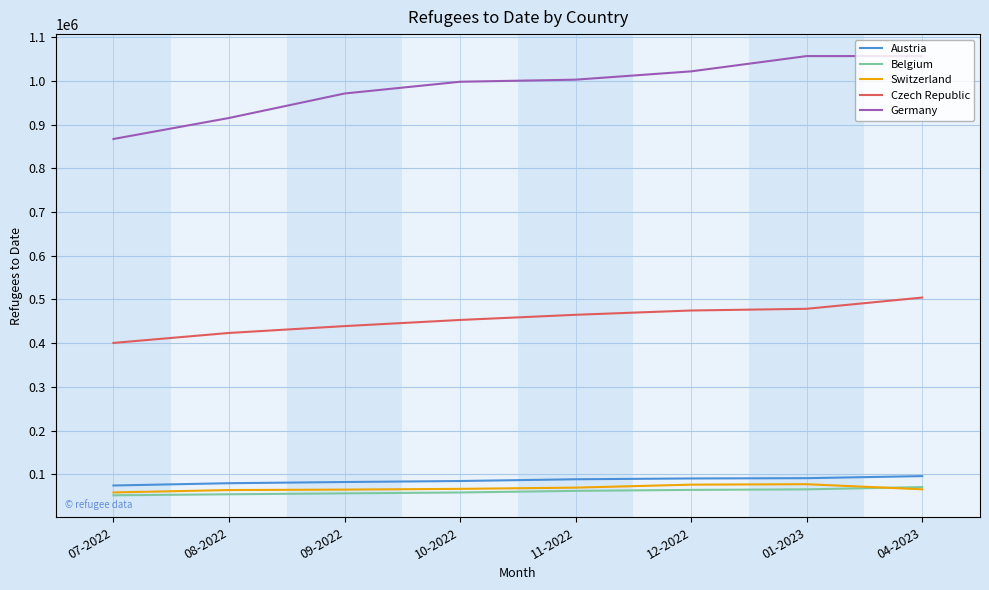

How many lines are shown in the chart?

5